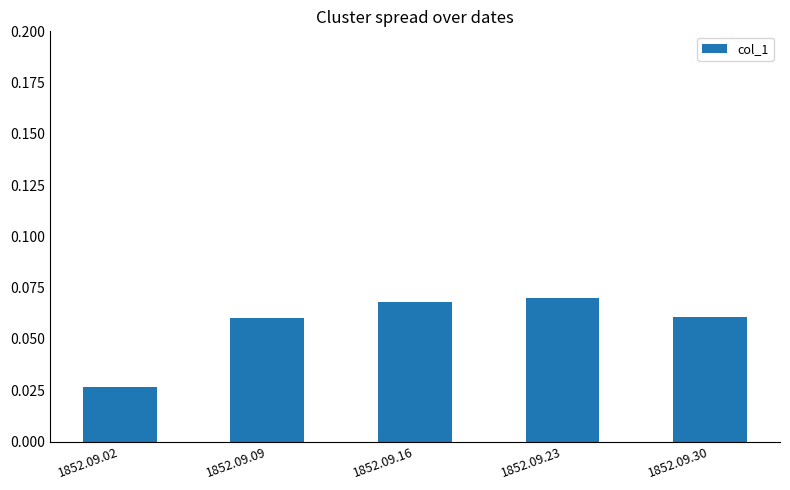

Are the bars grouped side by side (vs. stacked)?

No